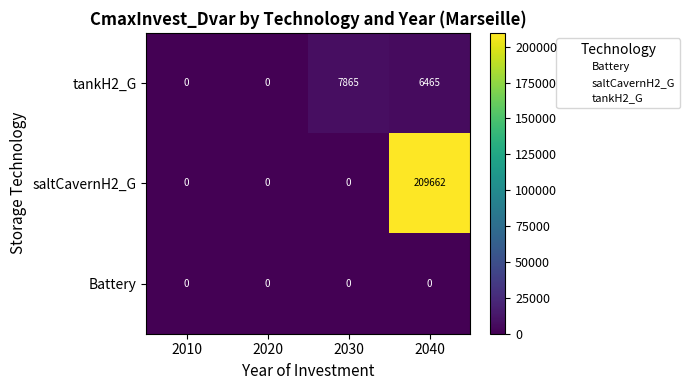

True or false: the data shows -2560.6 at 2010.

False